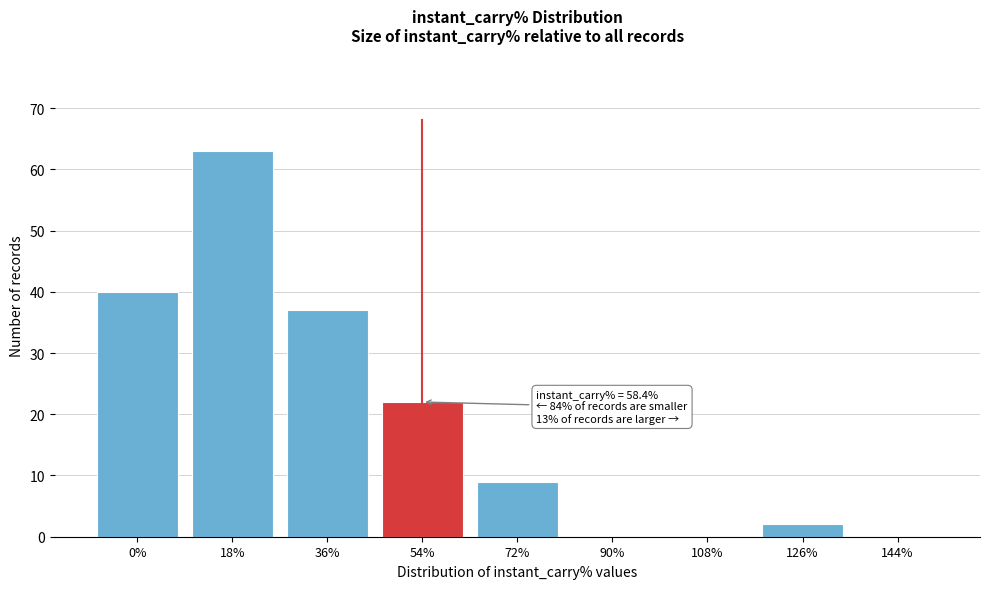

Reading left to right, transcribe all the data shown in this chart.

0%=40	18%=63	36%=37	54%=22	72%=9	90%=0	108%=0	126%=2	144%=0